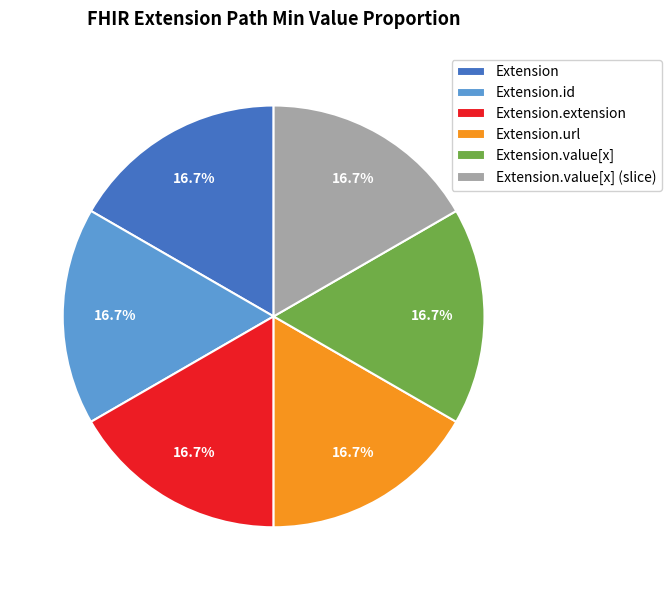

What is the ratio of the value at Extension.url to the value at Extension.id?

1.0